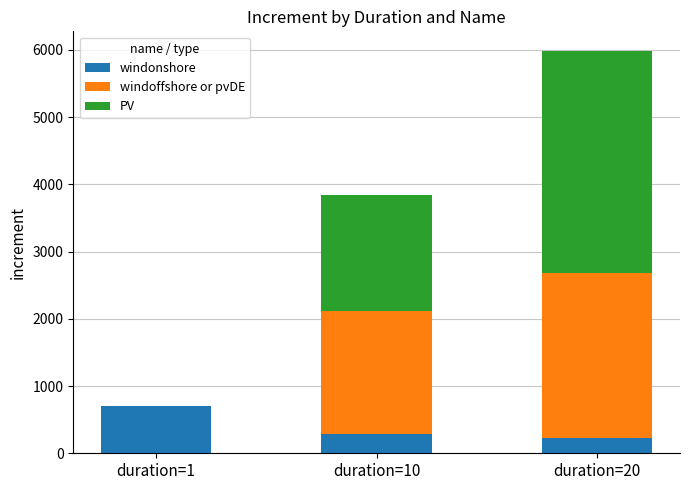

What is the highest value of the windonshore series?

700.0